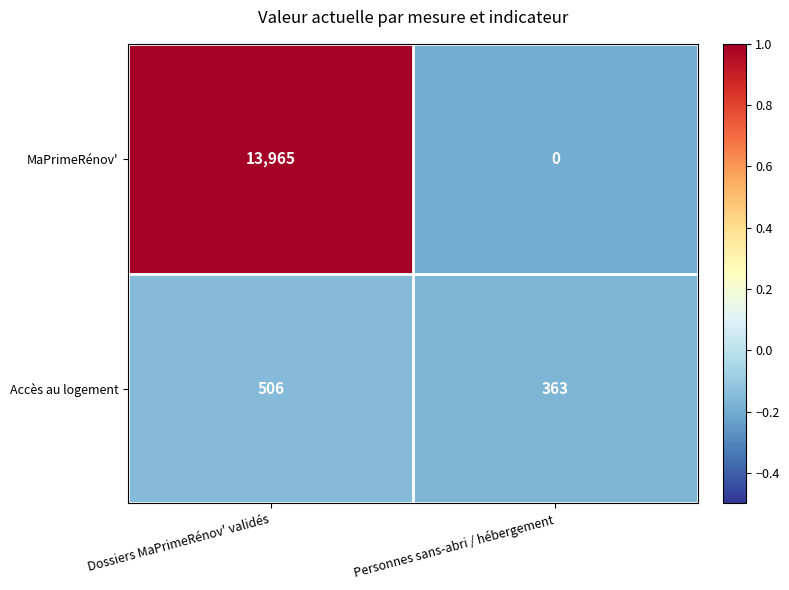

Which category has the highest value in the MaPrimeRénov' series?

Dossiers MaPrimeRénov' validés